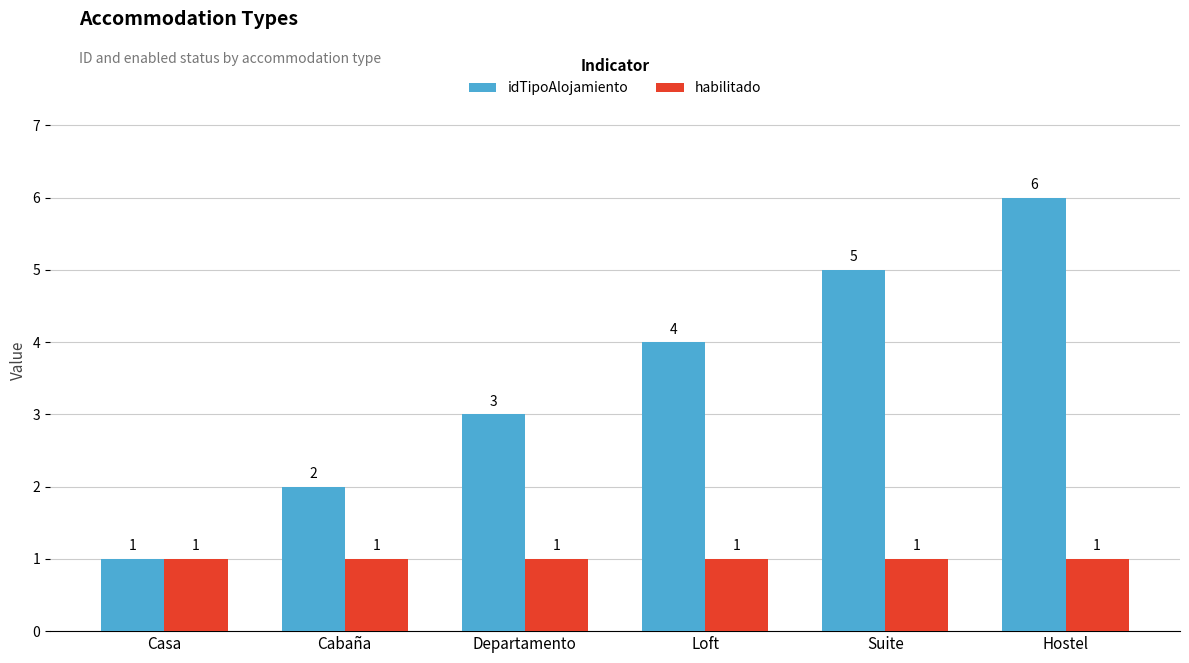

True or false: habilitado has a value of 2 at Suite.

False